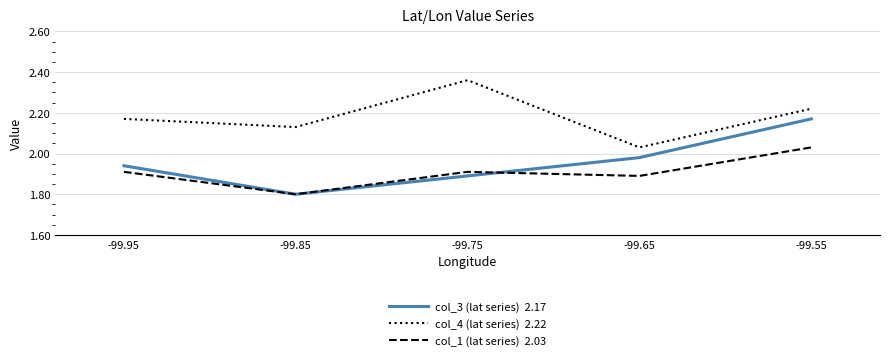

At which category does the chart reach its minimum across all series?

-99.85